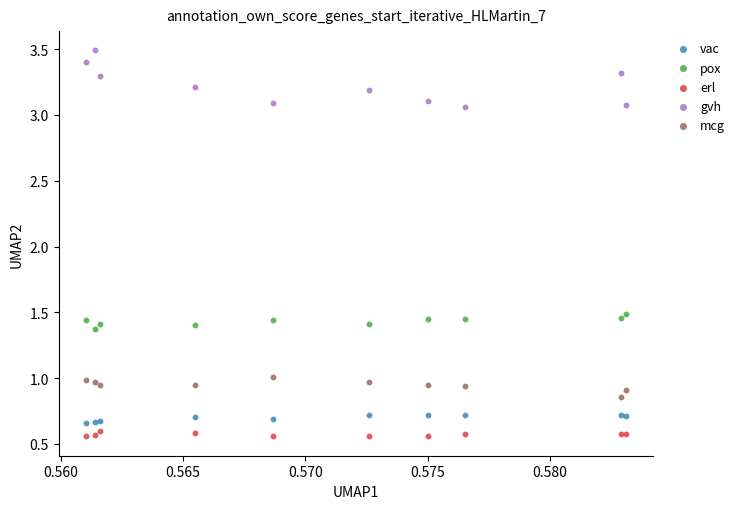

Which series contains the lowest Y value?

erl